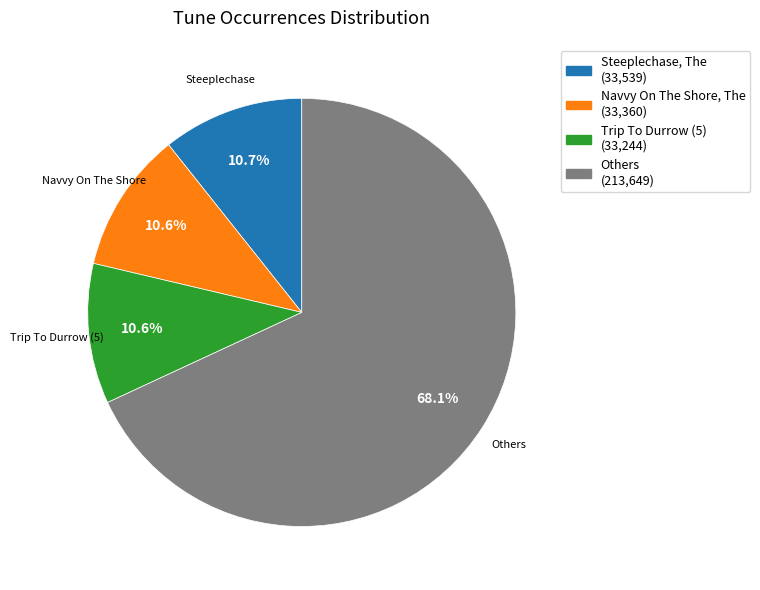

Does any single category account for the majority?

Yes